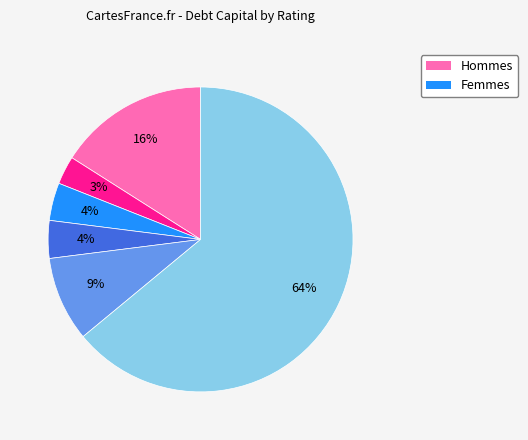

How many slices are in this pie chart?

6